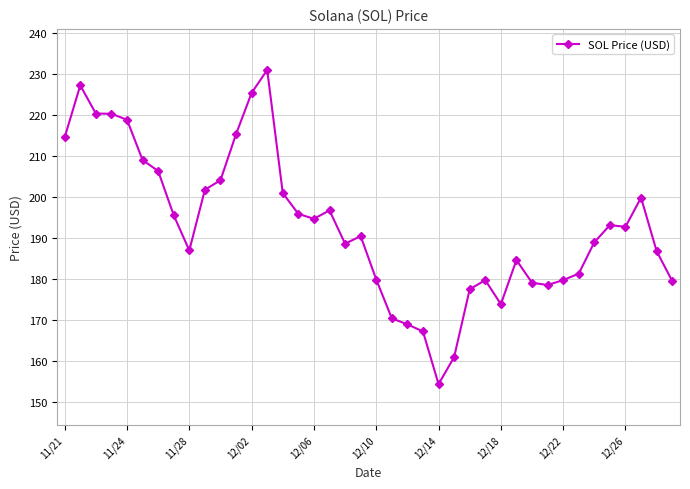

What is the value of the 34th point from the left?

181.3